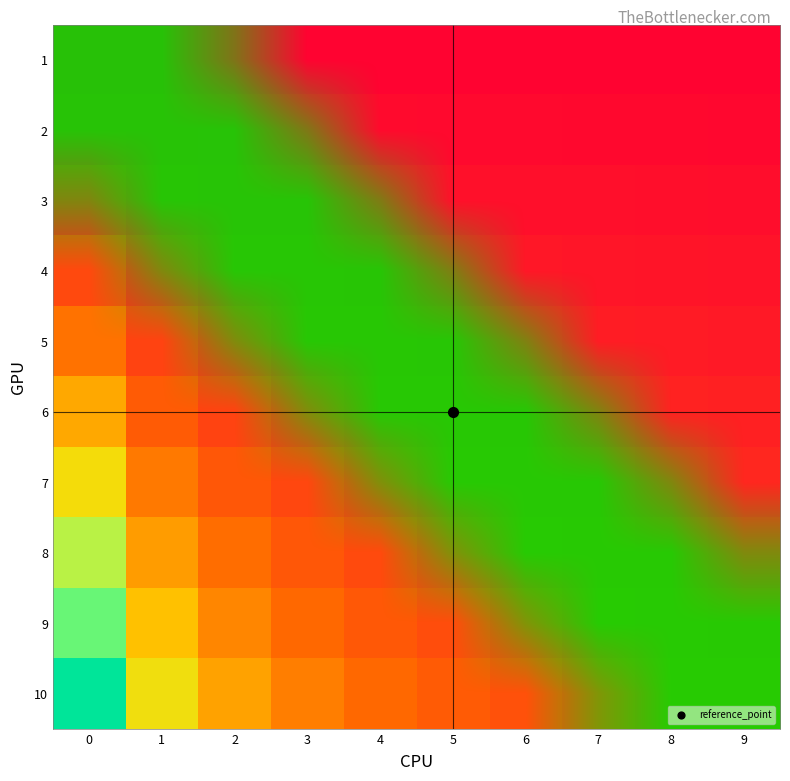

At how many categories does at least one series exceed 0?

10